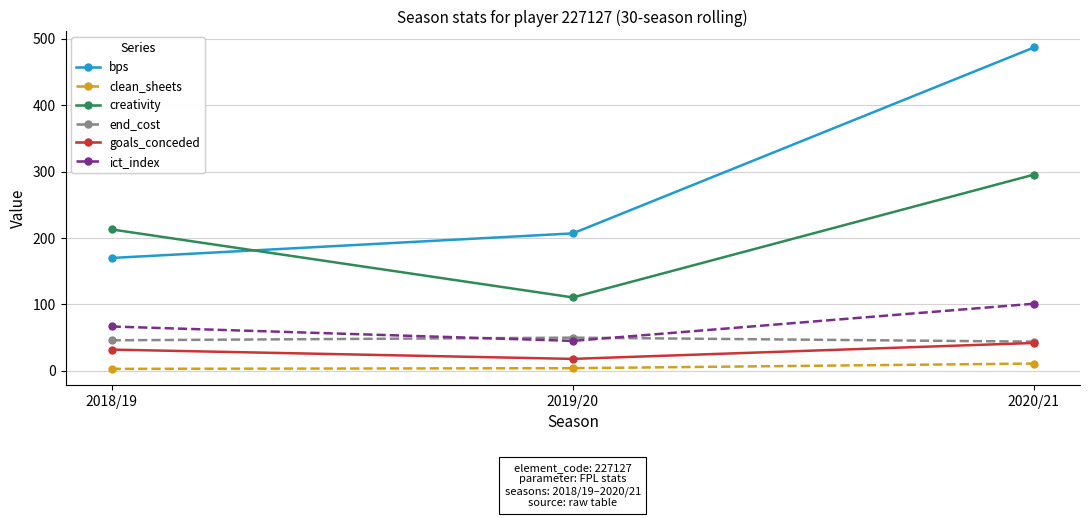

What is the maximum value shown in the chart?

487.0